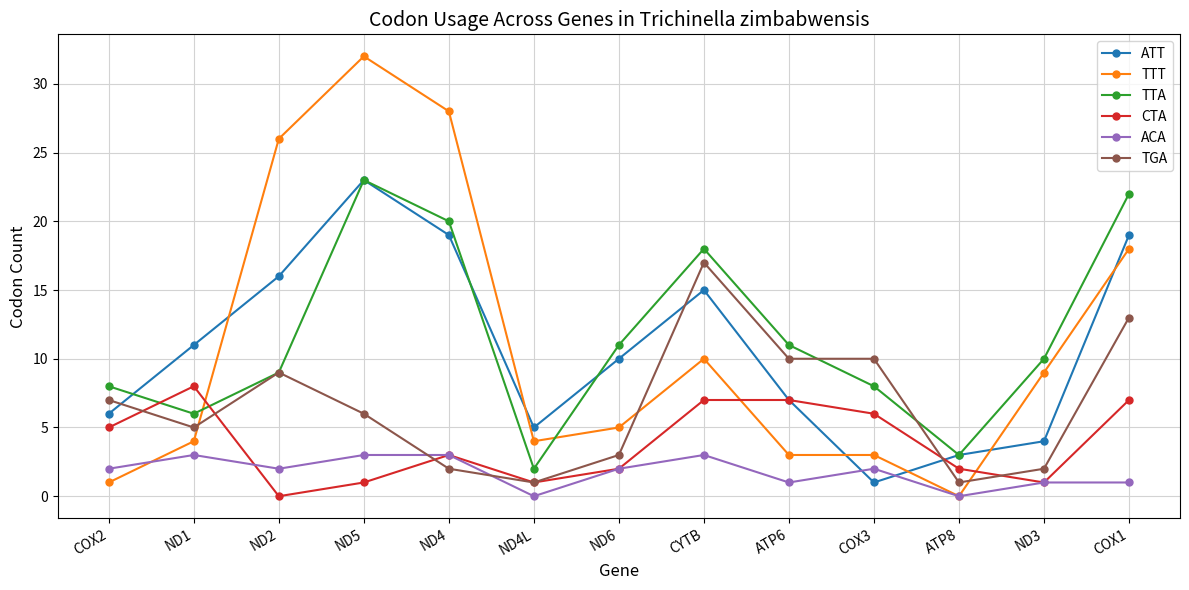

Where is the first local minimum for TTA?

ND1